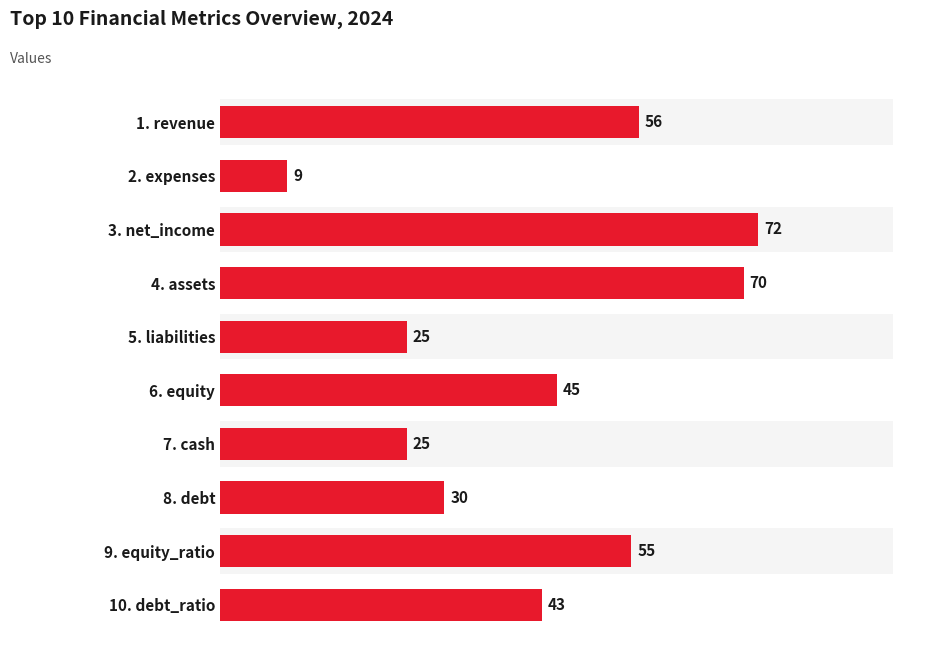

What is the difference between the values at 10. debt_ratio and 1. revenue?

13